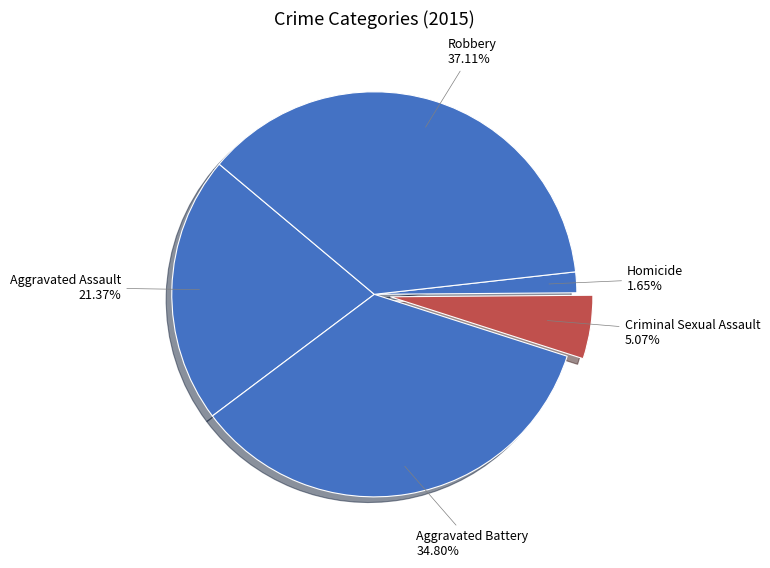

To the nearest percent, what percentage of the pie is Homicide?

2%